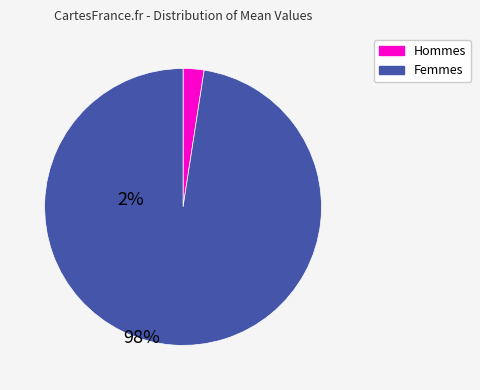

Is it true that Hommes is 2% of the pie?

True